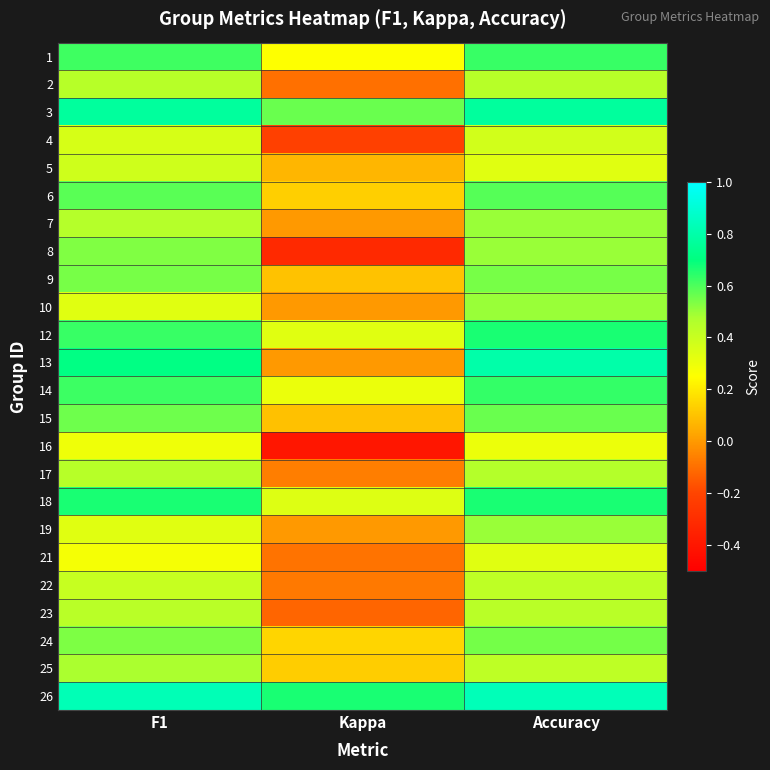

What is the total value across all series at Accuracy?

12.8